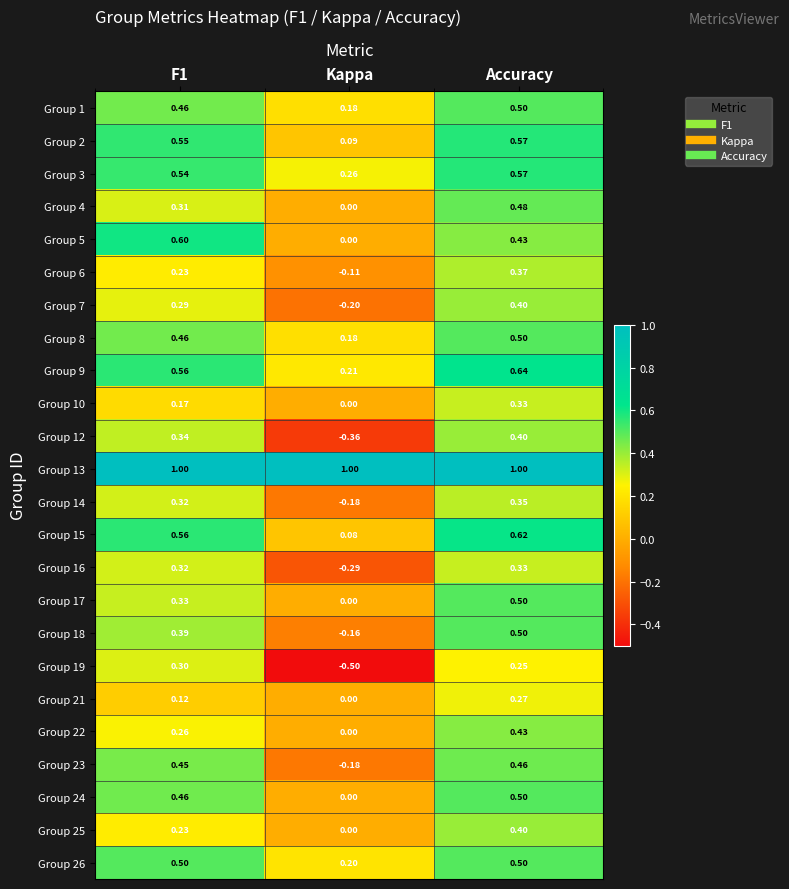

Which category has the highest value in the Group 12 series?

Accuracy